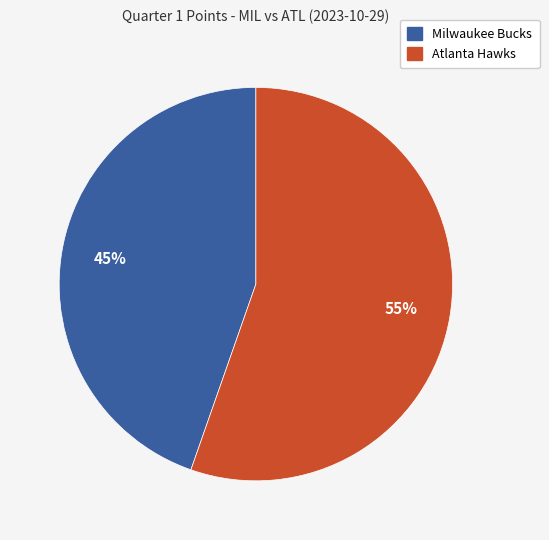

Between Milwaukee Bucks and Atlanta Hawks, which is larger?

Atlanta Hawks